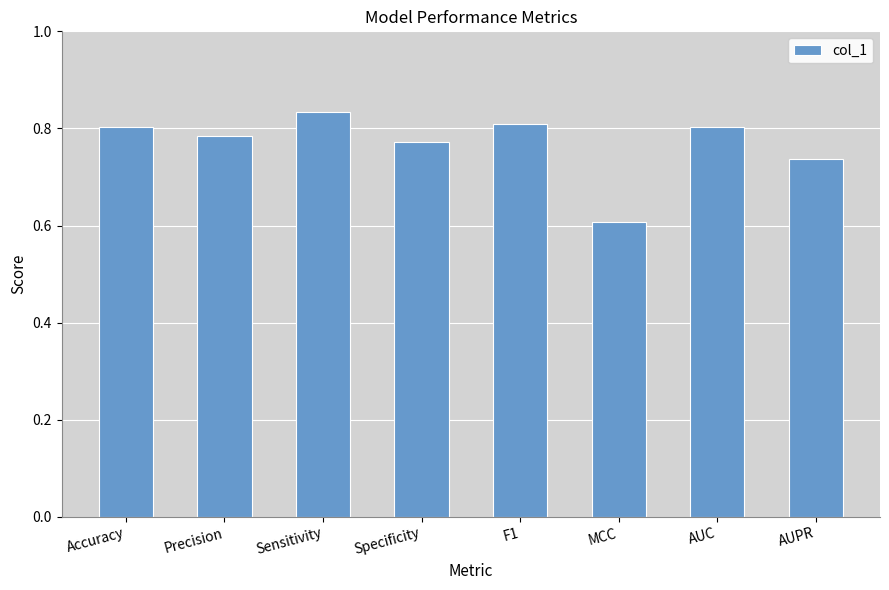

What position from the left is MCC?

6